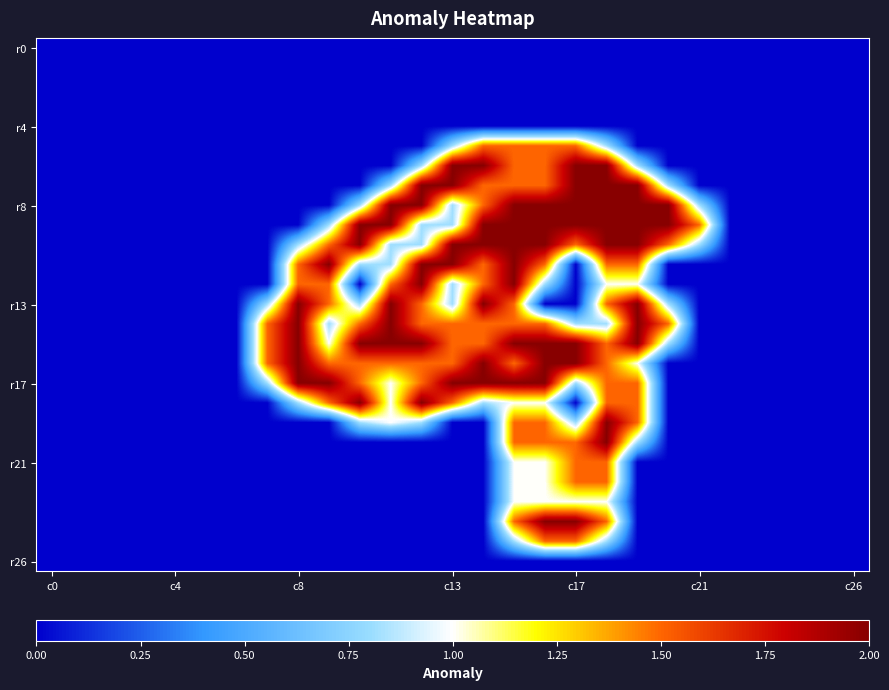

At how many categories does at least one series exceed 0?

15